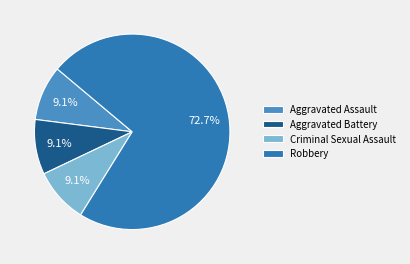

Approximately how many times larger is the value at Aggravated Battery compared to Robbery?

0.1